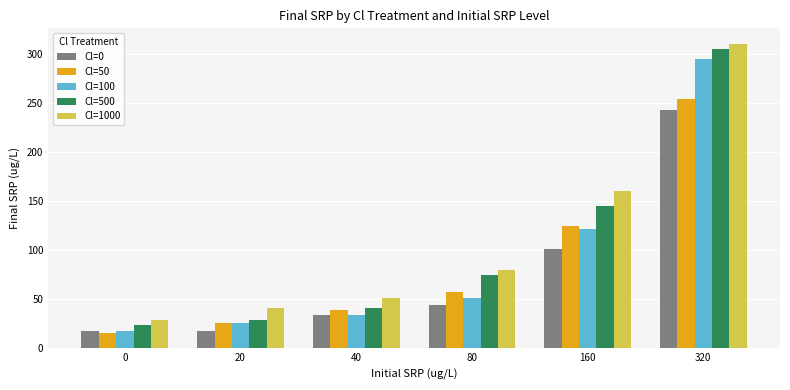

Reading right to left, transcribe all the data shown in this chart.

Cl=0: 243.6	101.0	44.0	33.6	18.1	18.1
Cl=50: 253.9	124.3	57.0	38.8	25.8	15.5
Cl=100: 295.4	121.8	51.8	33.6	25.8	18.1
Cl=500: 305.8	145.1	75.1	41.4	28.4	23.3
Cl=1000: 311.0	160.6	80.3	51.8	41.4	28.4